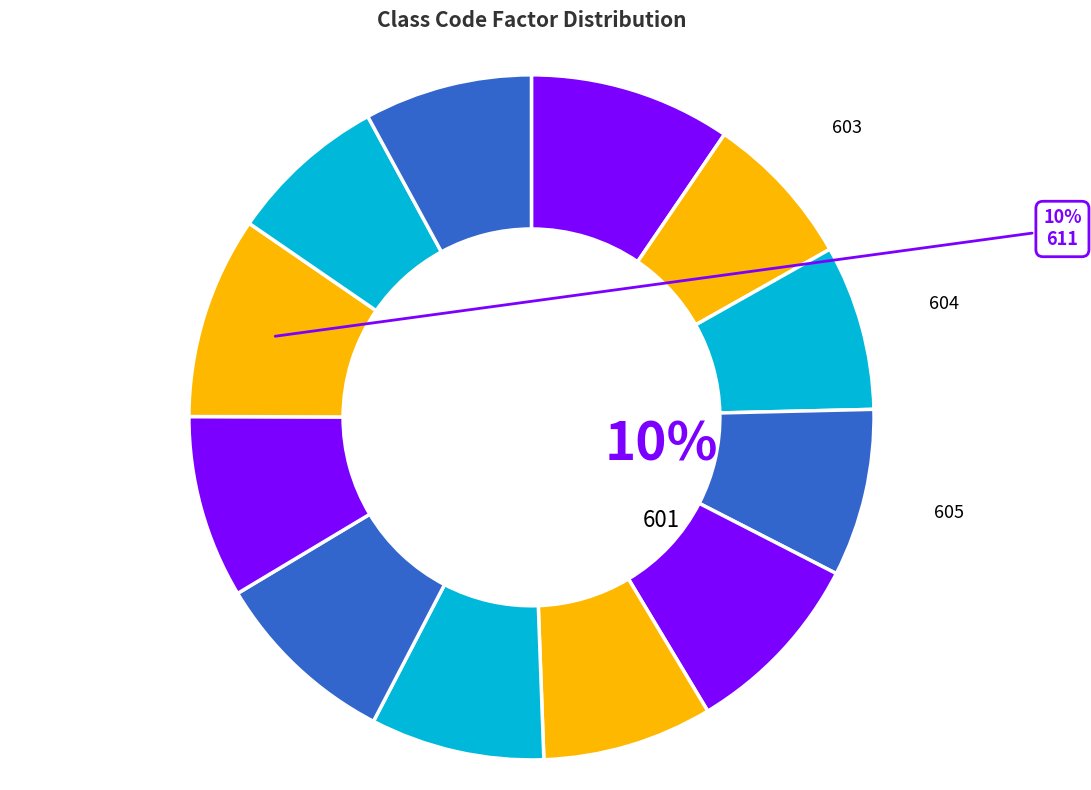

To the nearest percent, what is the combined percentage of 612 and 603?

15%